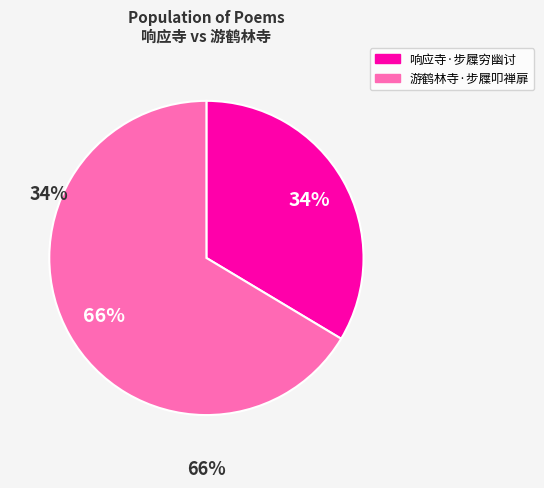

Between 游鹤林寺·步屧叩禅扉 and 响应寺·步屧穷幽讨, which is larger?

游鹤林寺·步屧叩禅扉